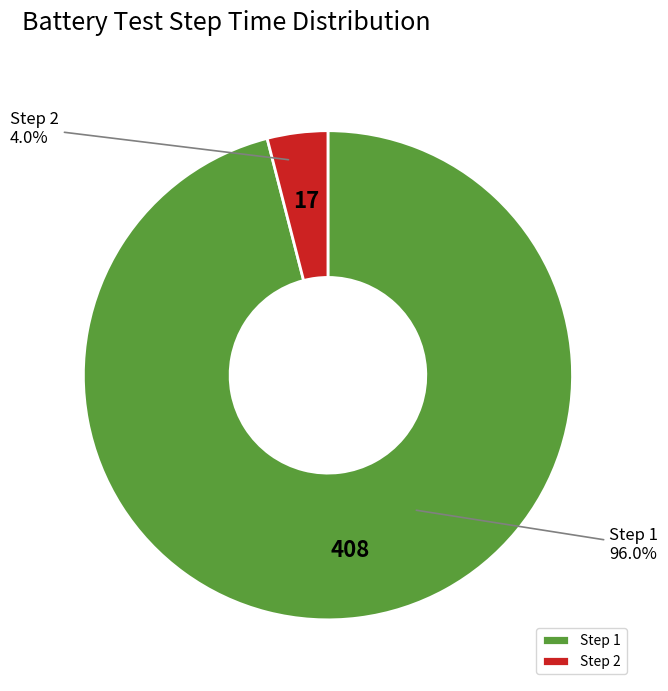

Is there a majority slice in this chart?

Yes